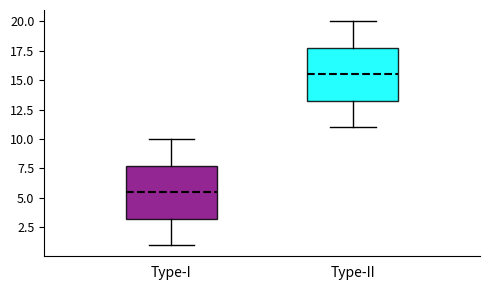

Reading left to right, read every box against the y-axis: the position of its median line, the range the box covers, and the ends of its whiskers. The values are not printed on the chart, so give them approximately, as read against the axis.

Type-I: median 5.5, box 3.5 to 8.0, whiskers 1.0 to 10.0
Type-II: median 15.5, box 13.5 to 18.0, whiskers 11.0 to 20.0